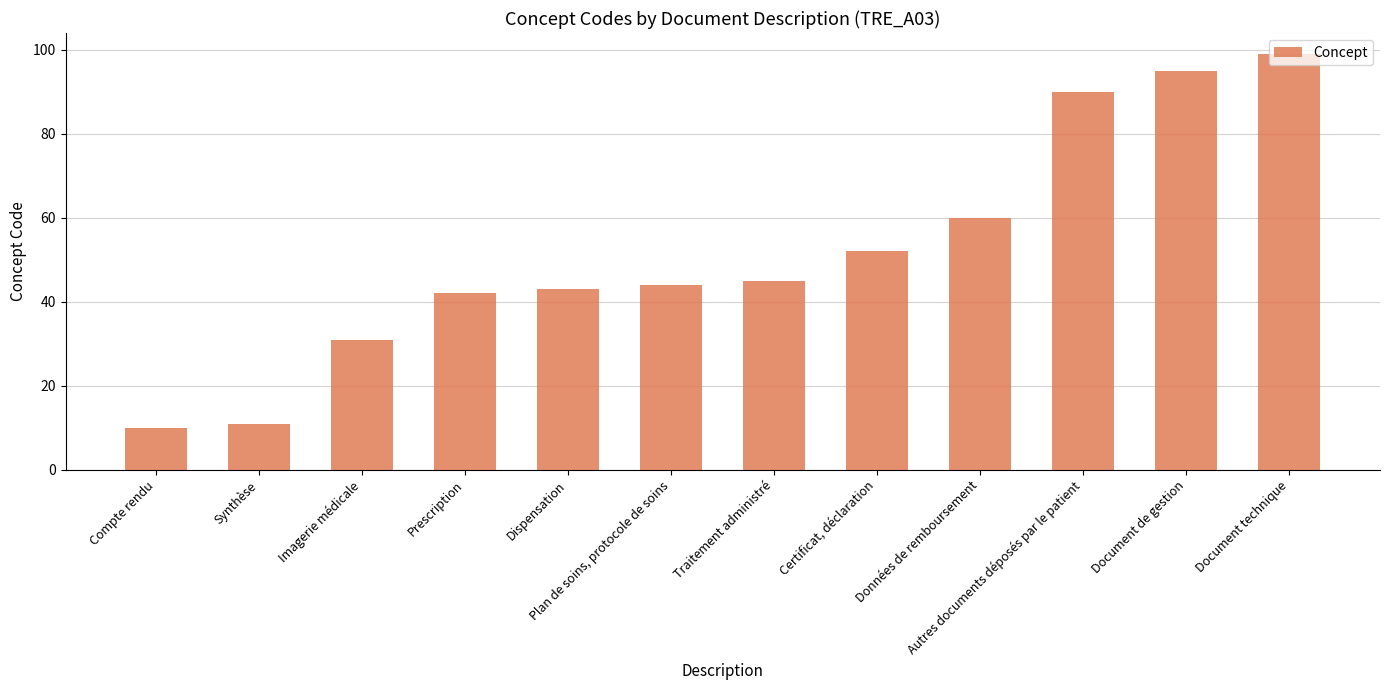

True or false: the data shows 45 at Traitement administré.

True